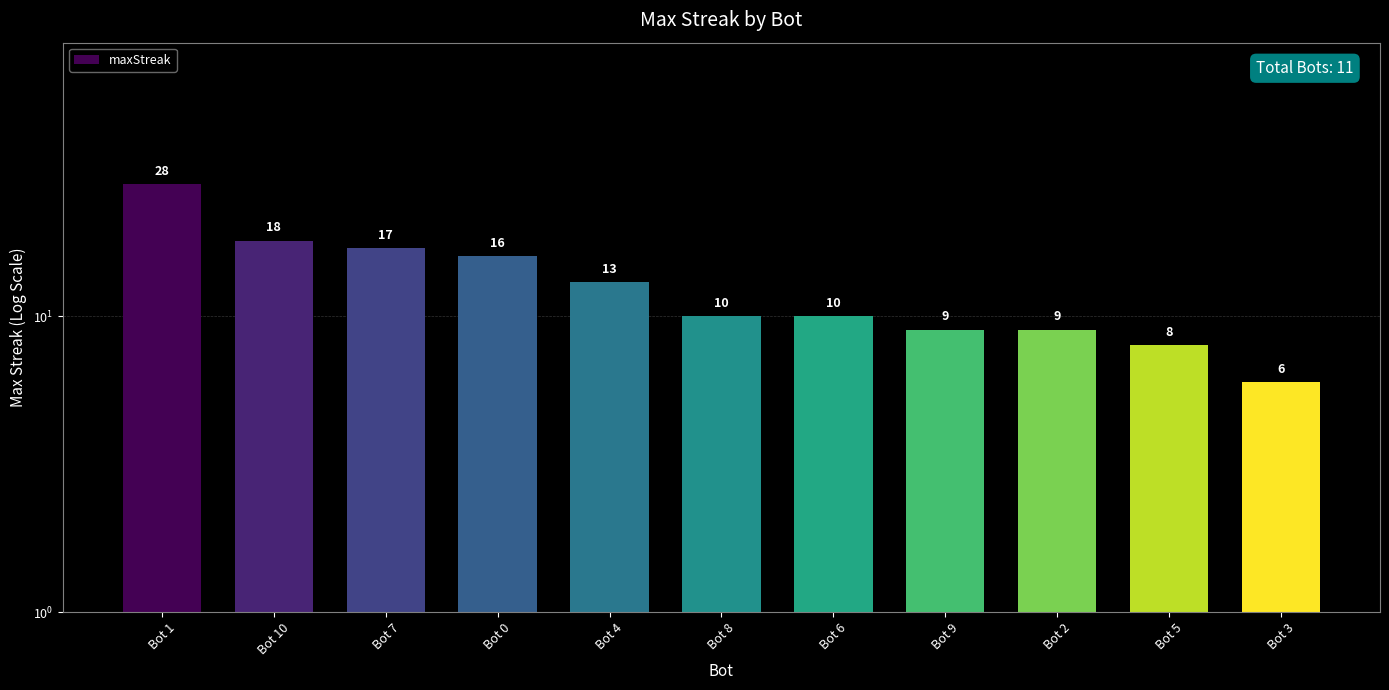

Is it true that the value at Bot 0 is 16?

True